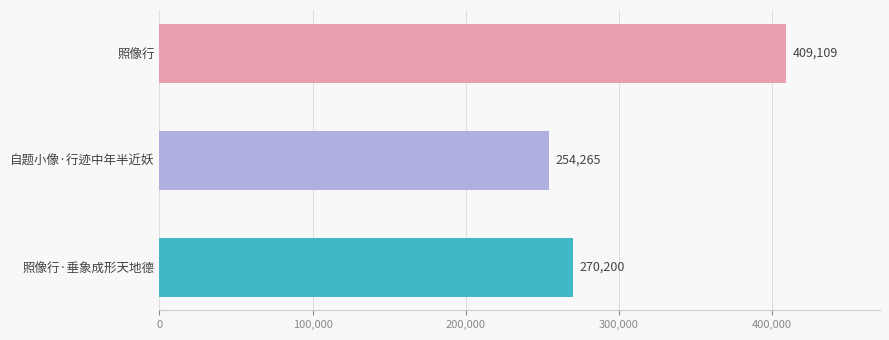

Rank the categories by value from highest to lowest.

照像行, 照像行·垂象成形天地德, 自题小像·行迹中年半近妖